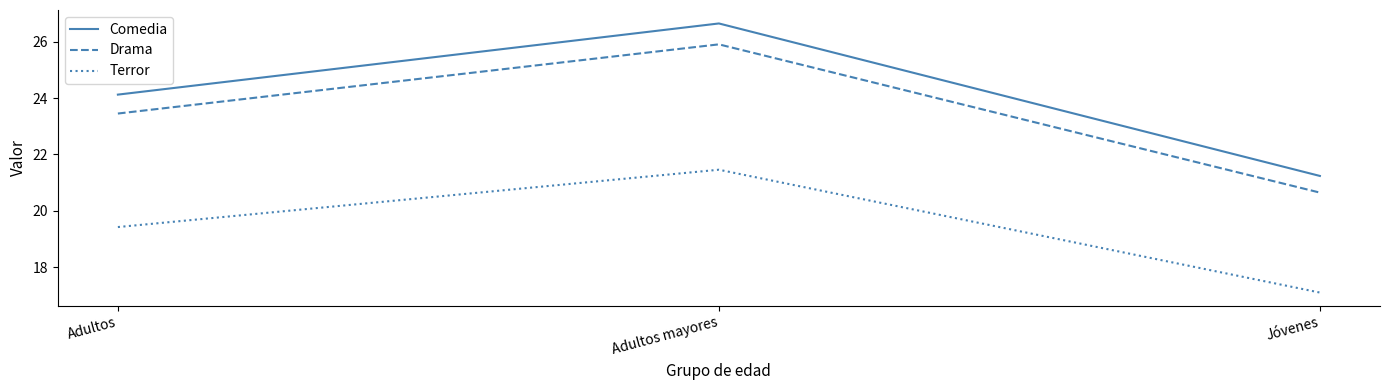

What position from the left is Adultos mayores?

2